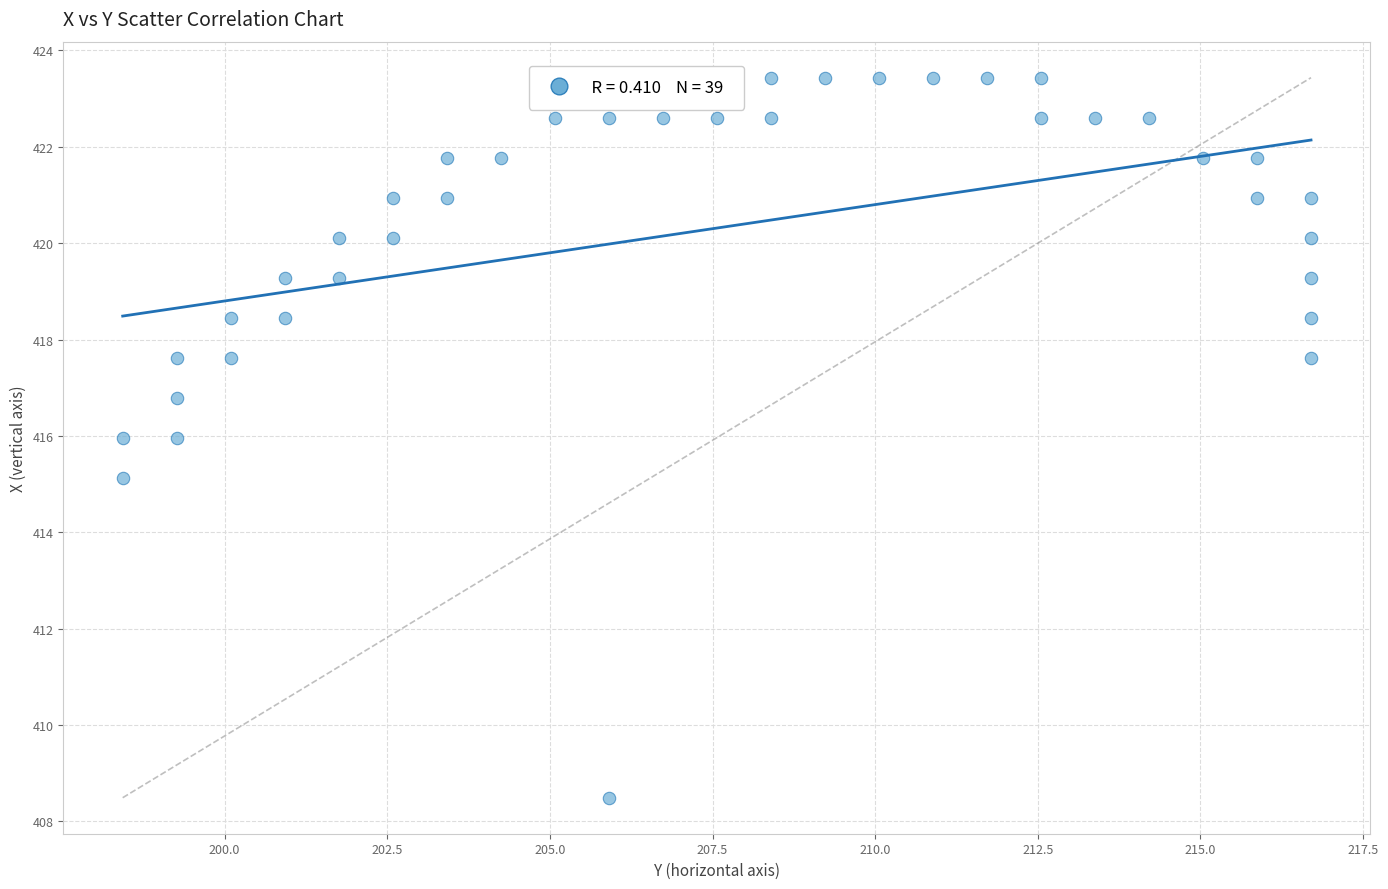

What is the range of Y values (max minus min)?

14.9